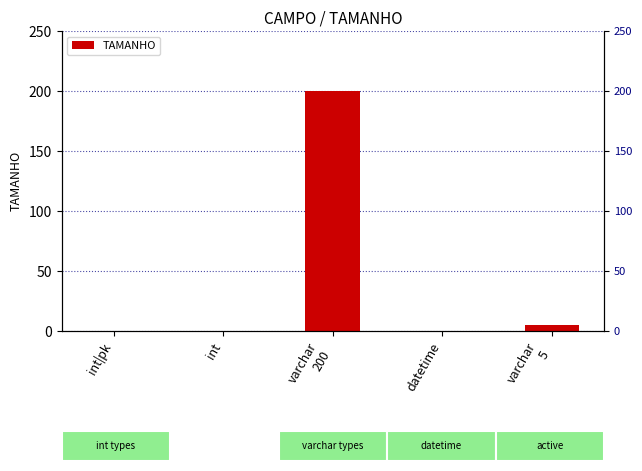

Reading right to left, transcribe all the data shown in this chart.

5	0	200	0	0